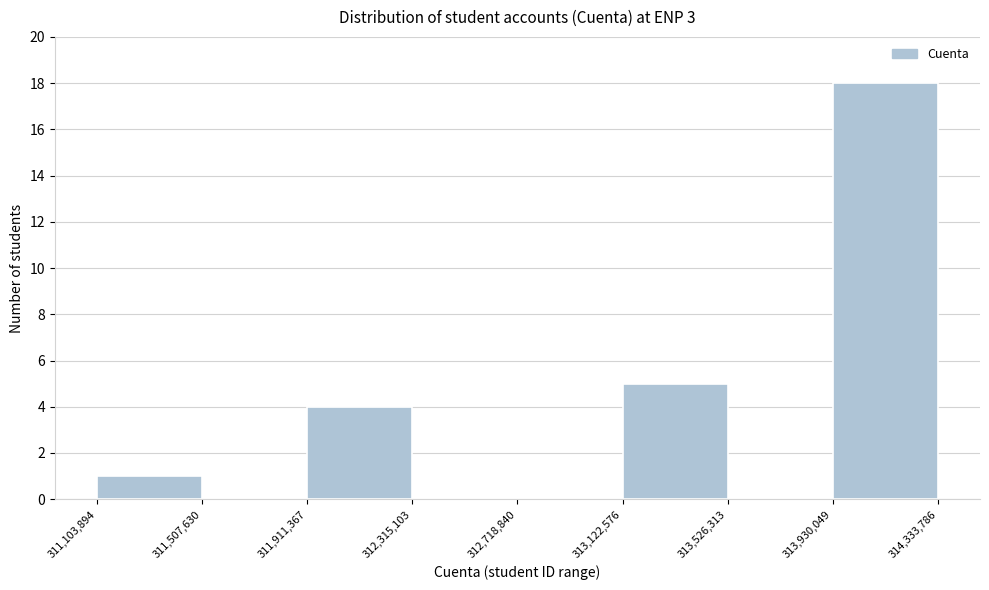

Which range on the x-axis has the tallest bar?

313,930,049 to 314,333,786